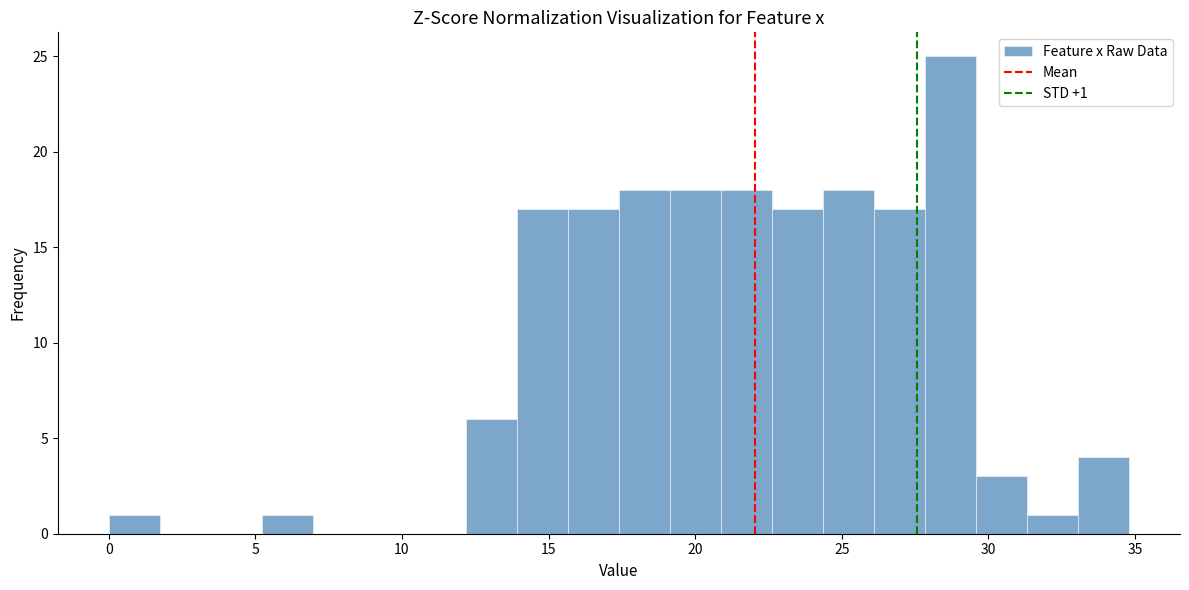

Around what value on the x-axis is the tallest bar? Give the approximate position of its centre, as read against the axis.

28.5